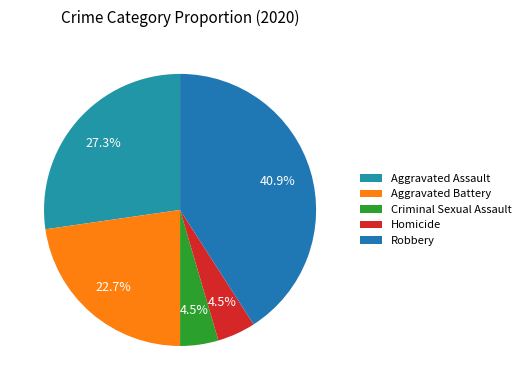

How many segments does this pie chart have?

5